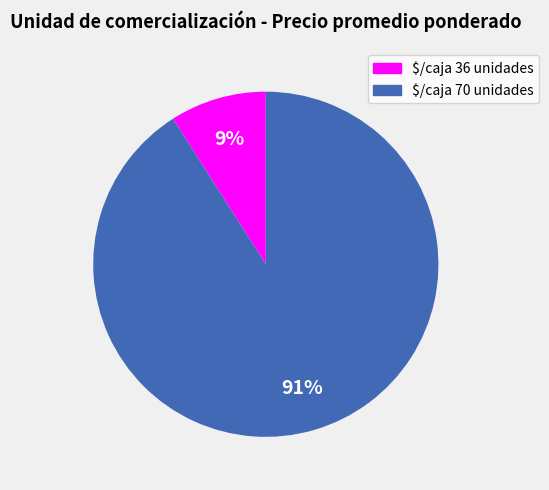

The $/caja 70 unidades slice represents 1% of the pie. True or false?

False